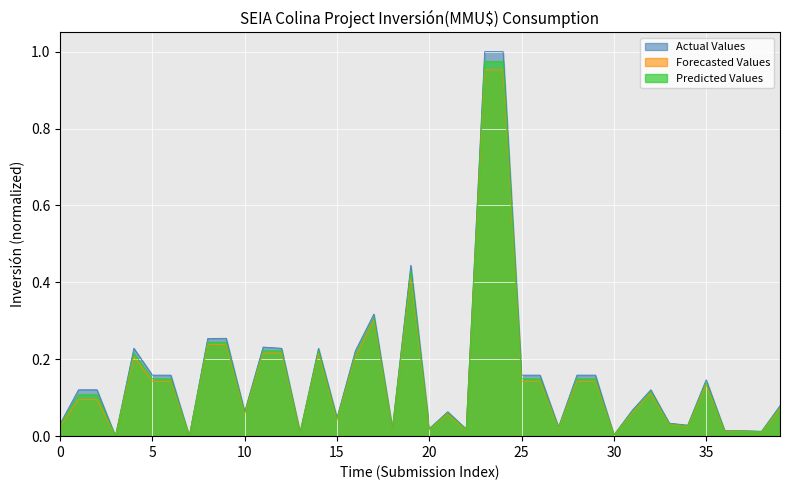

Which series has the largest range (max minus min)?

Actual Values